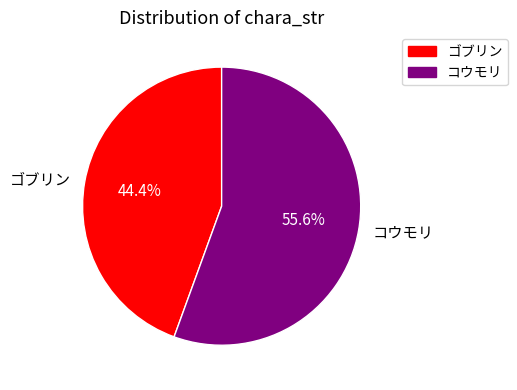

To the nearest percent, what is the combined percentage of コウモリ and ゴブリン?

100%